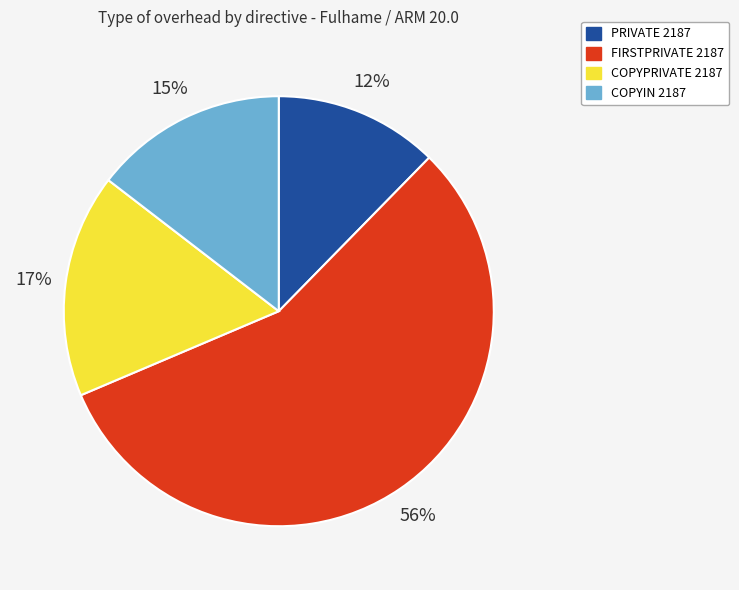

To the nearest percent, what is the combined percentage of FIRSTPRIVATE 2187 and COPYIN 2187?

71%